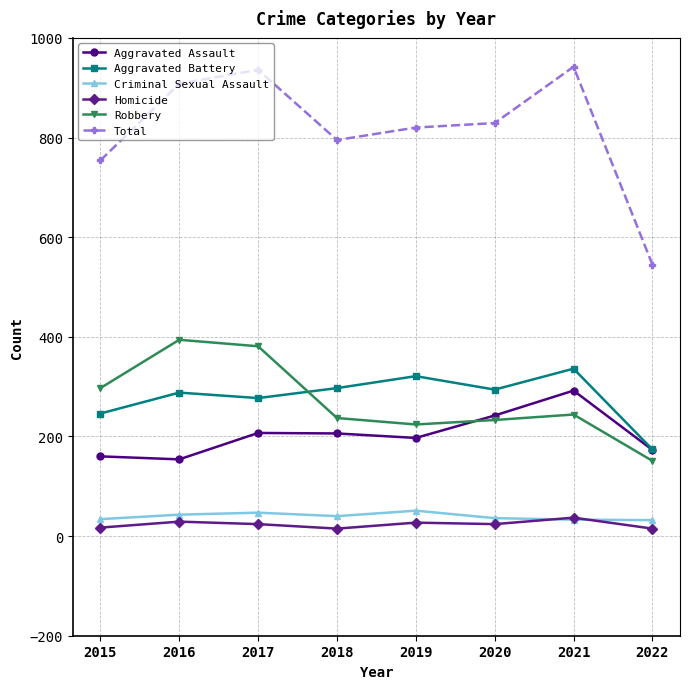

Which series changed the most between 2020 and 2021?

Total